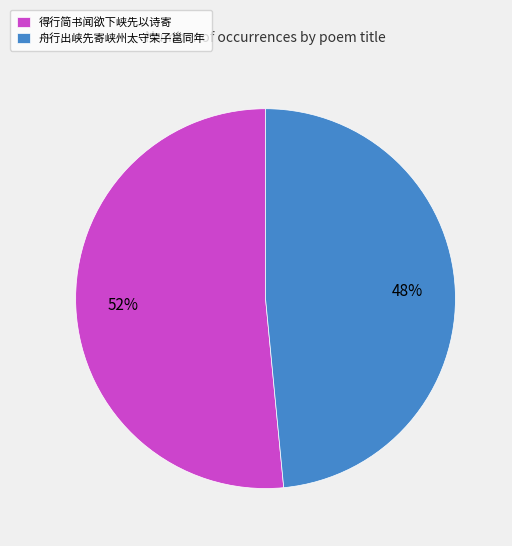

Which category has the smallest portion of the pie?

舟行出峡先寄峡州太守荣子邕同年